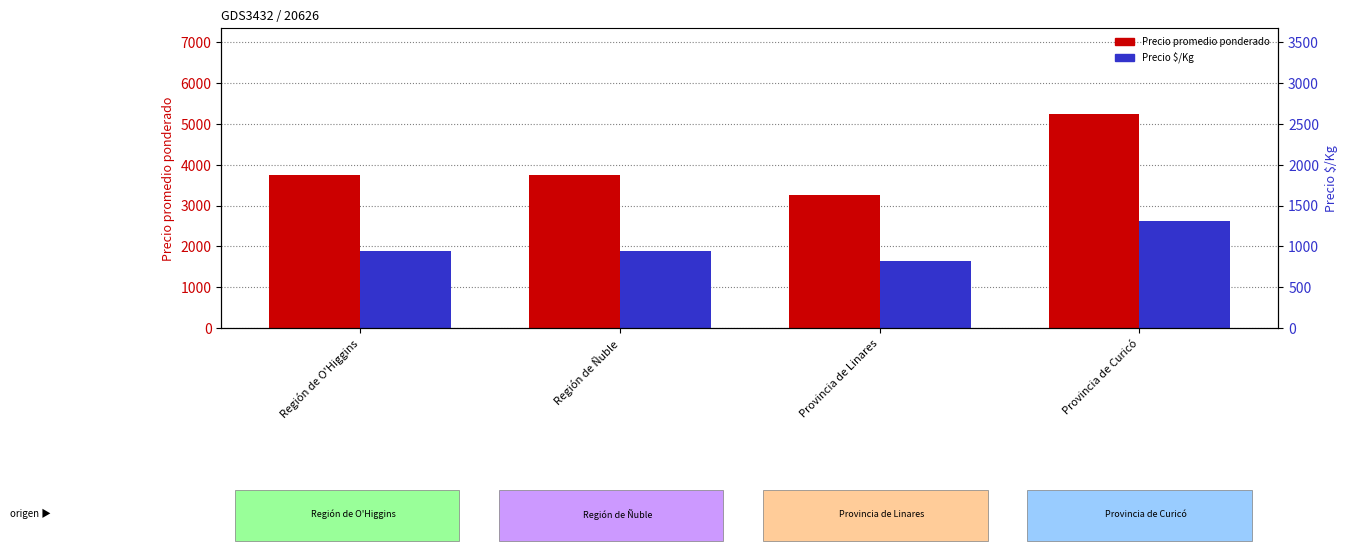

Between Provincia de Linares and Región de O'Higgins, which is larger?

Región de O'Higgins